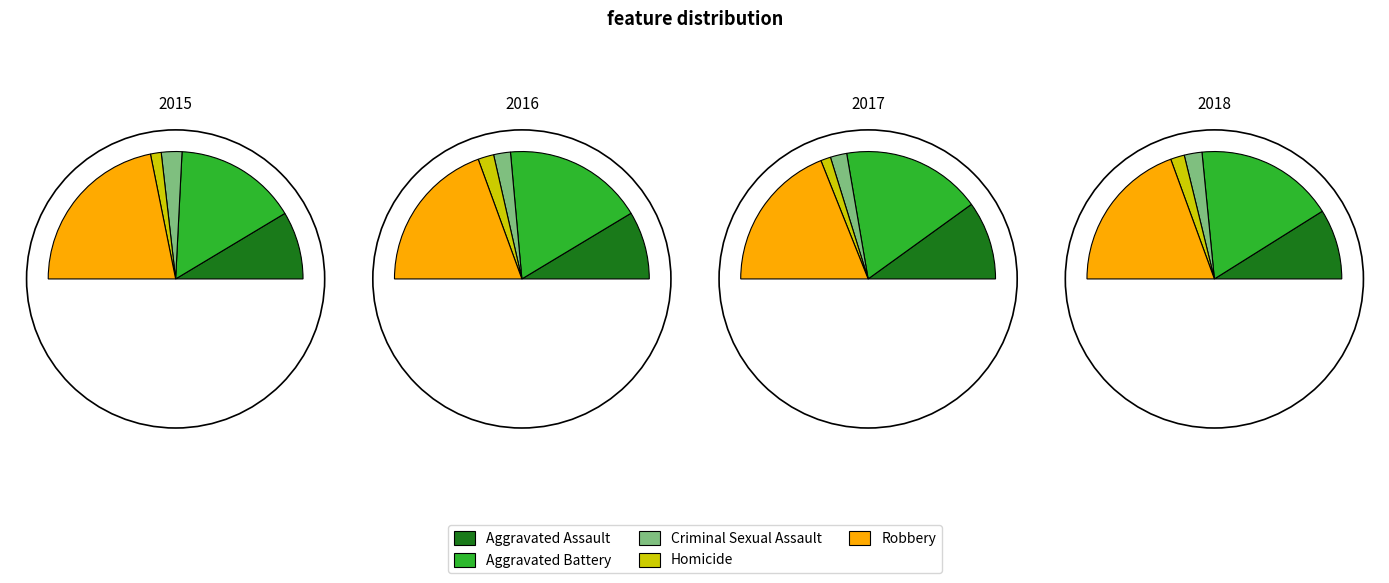

What percentage is NOT represented by Aggravated Assault?

82.8%